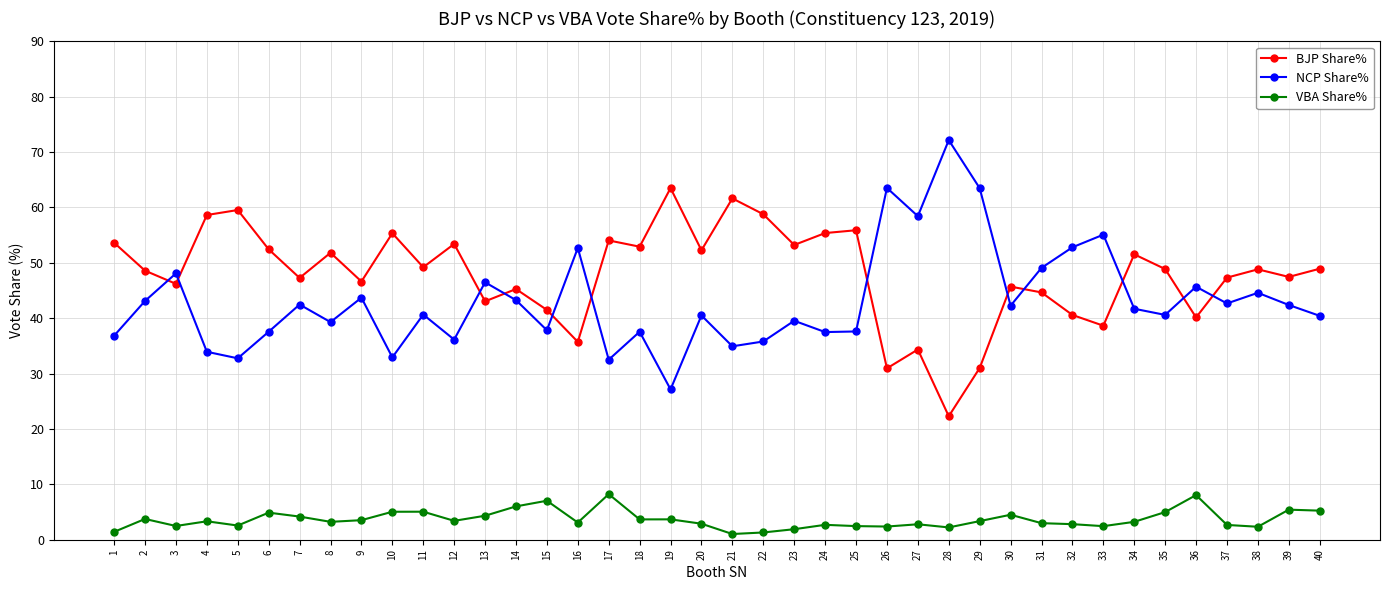

Where do NCP Share% and BJP Share% first cross each other?

2 and 3